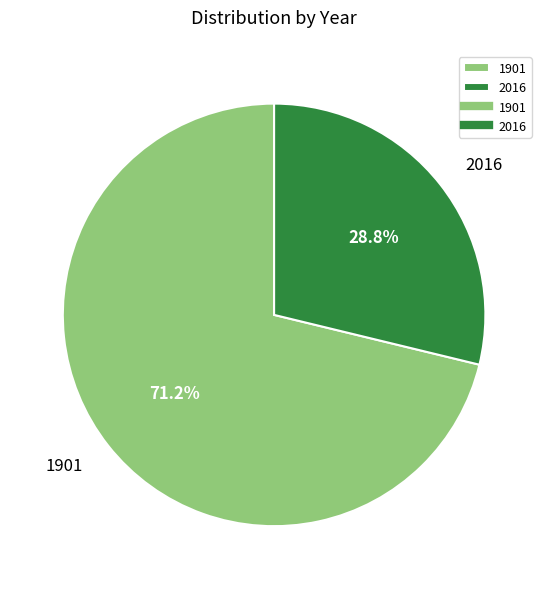

Count the number of slices in the pie.

2